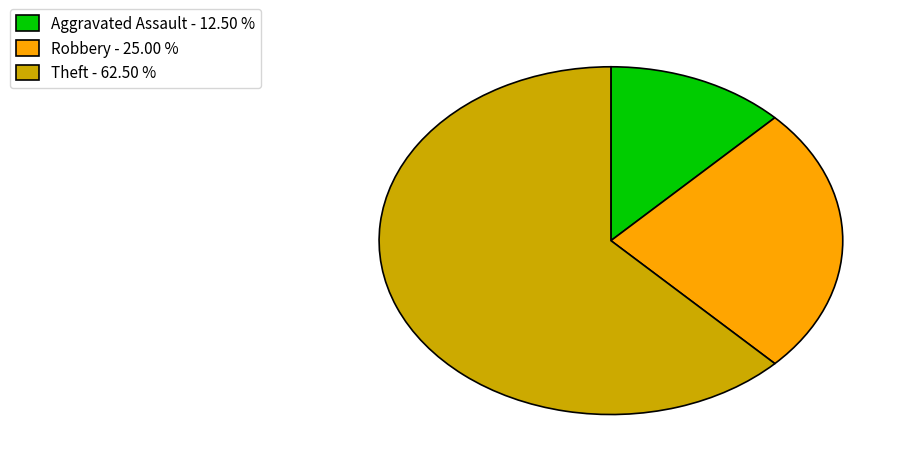

Approximately how many times larger is the value at Theft - 62.50 % compared to Robbery - 25.00 %?

2.5